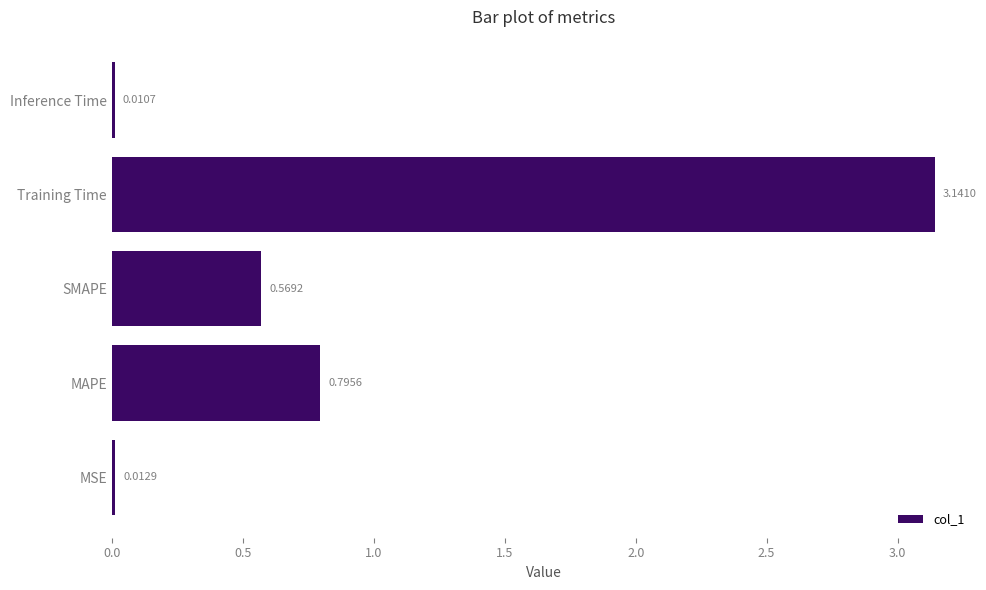

What is the change in value from MSE to MAPE?

+0.8